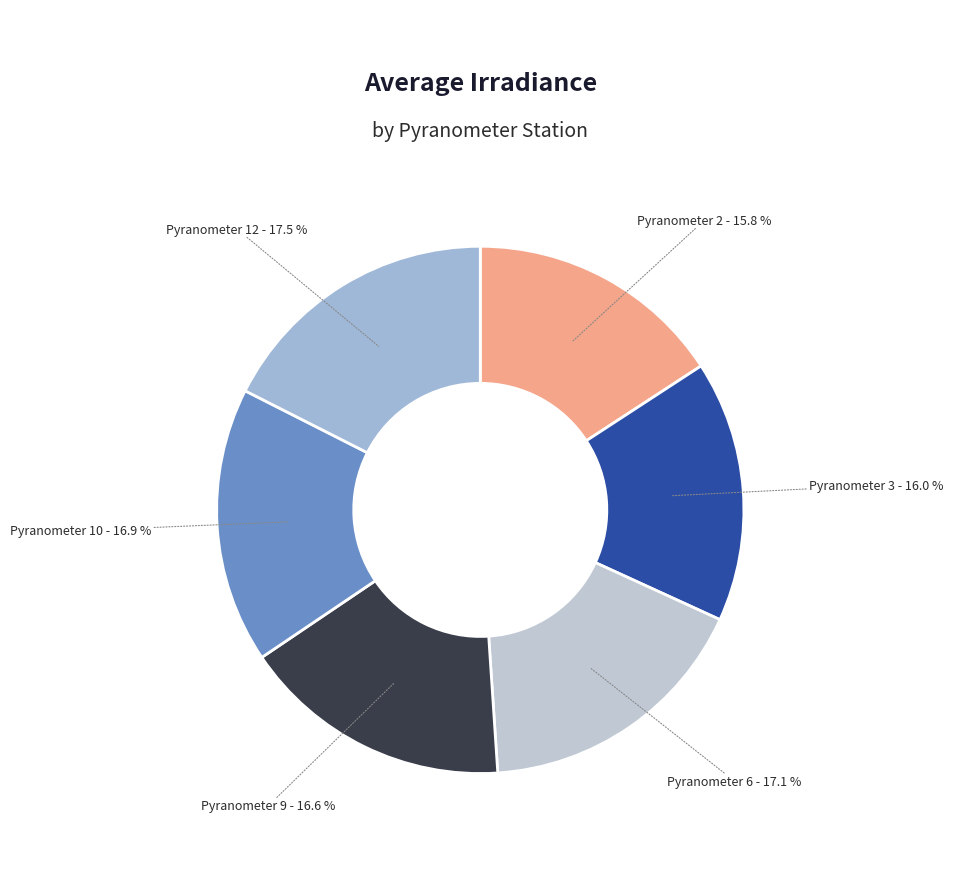

Count the number of slices in the pie.

6